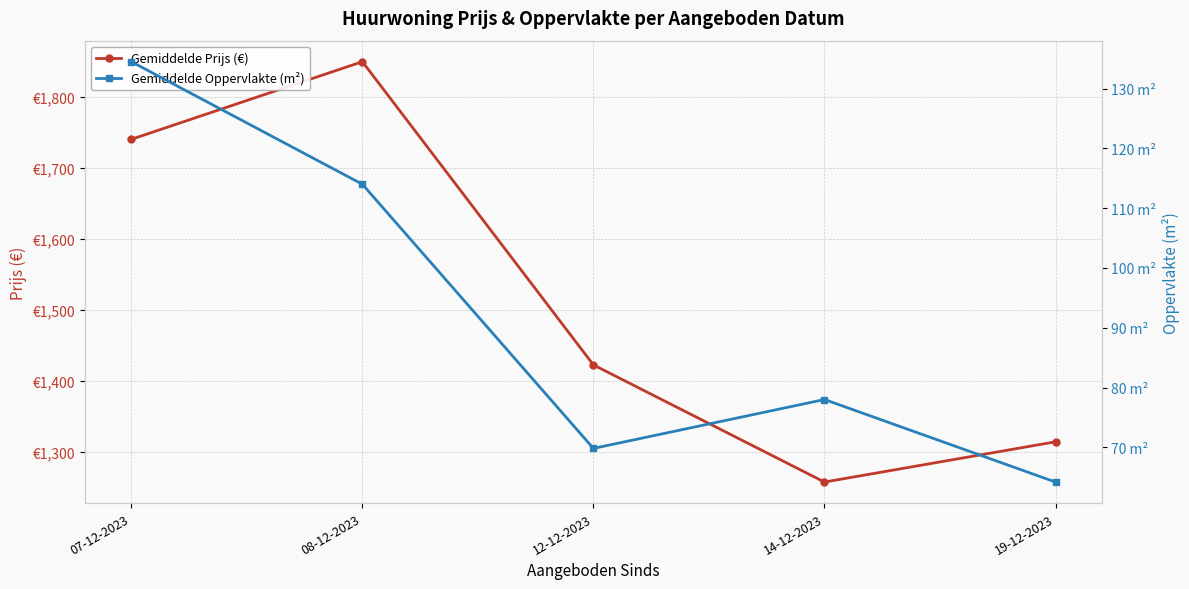

What is the total value across all series at 12-12-2023?

1492.1